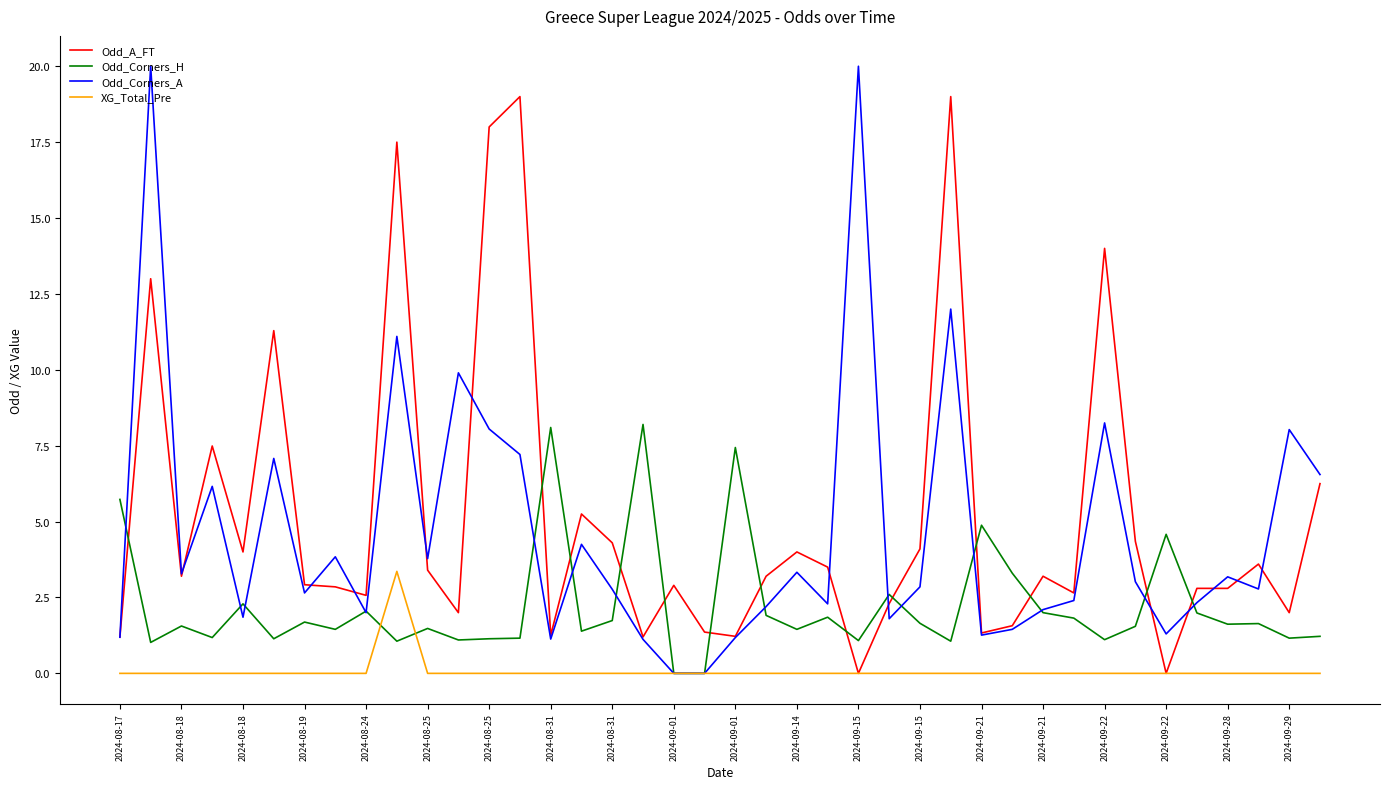

After their last crossing, which series has the higher values: Odd_A_FT or Odd_Corners_H?

Odd_A_FT